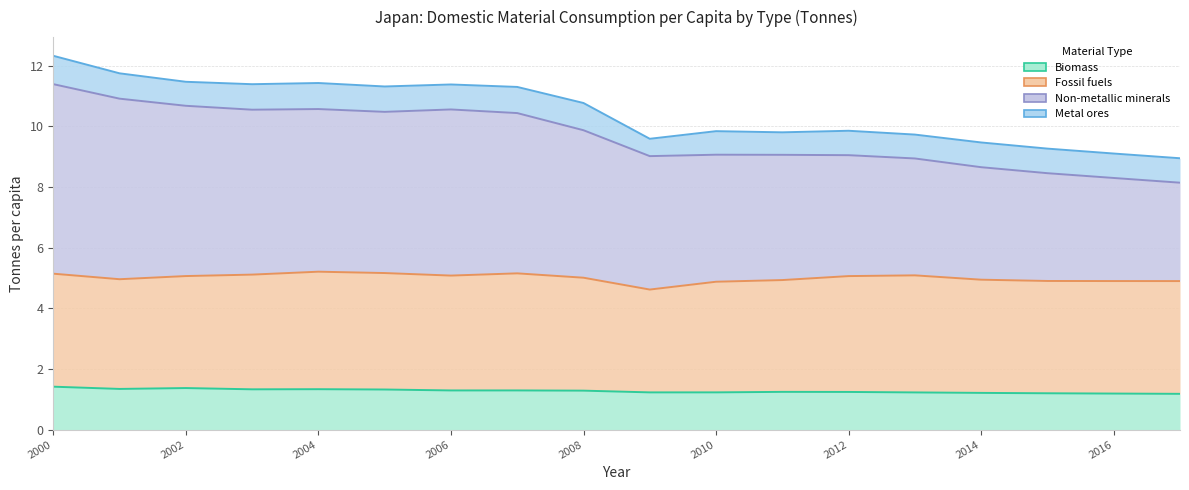

At which category is the sum across all series the highest?

2000